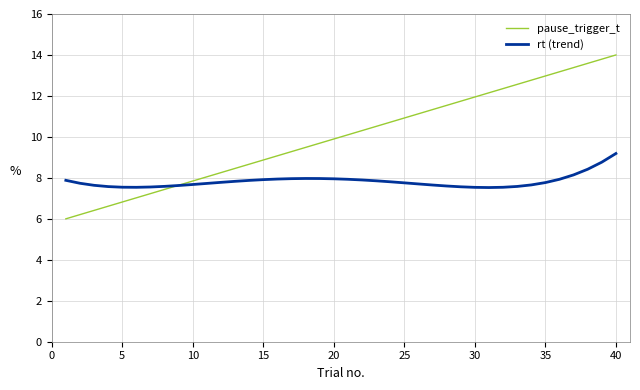

List the series in order of their peak value, lowest first.

rt (trend), pause_trigger_t